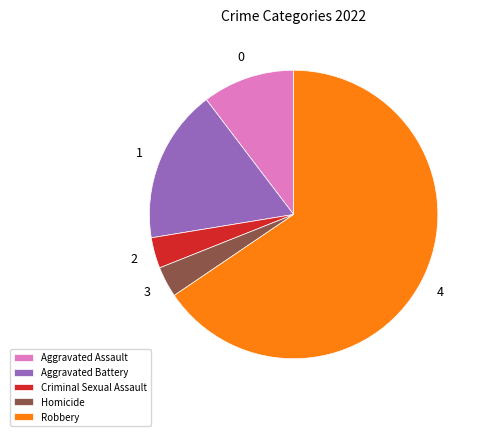

Combined, do Homicide and Aggravated Assault account for over 50%?

No